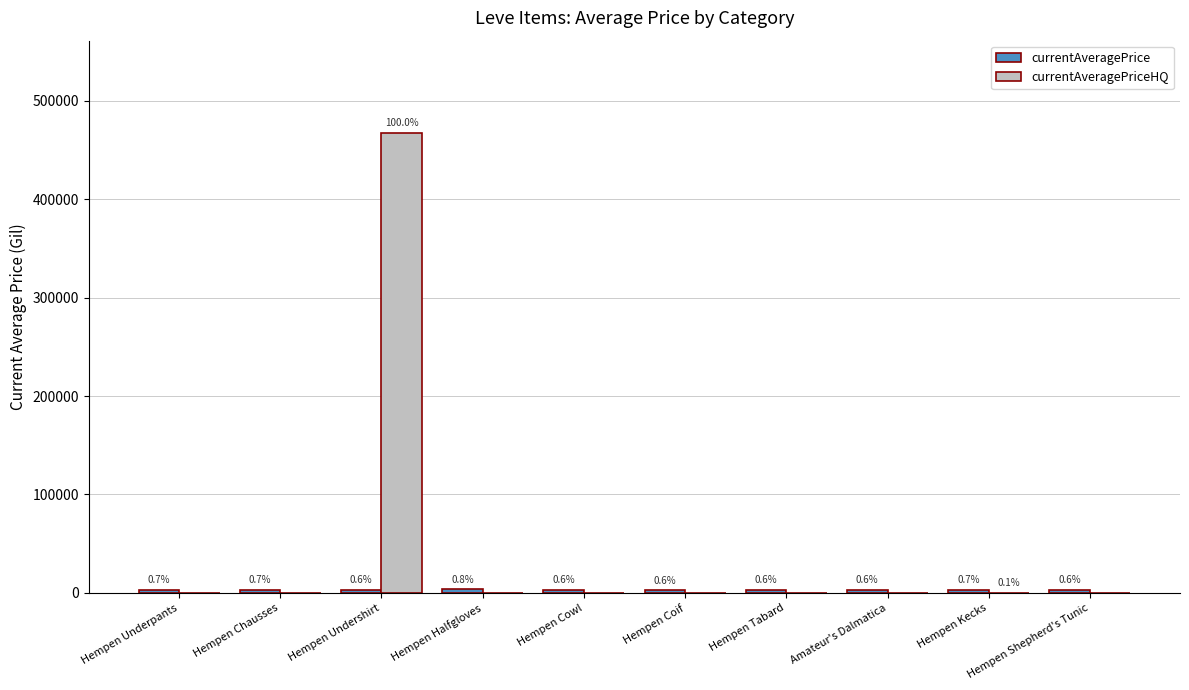

What is the greatest value displayed?

467500